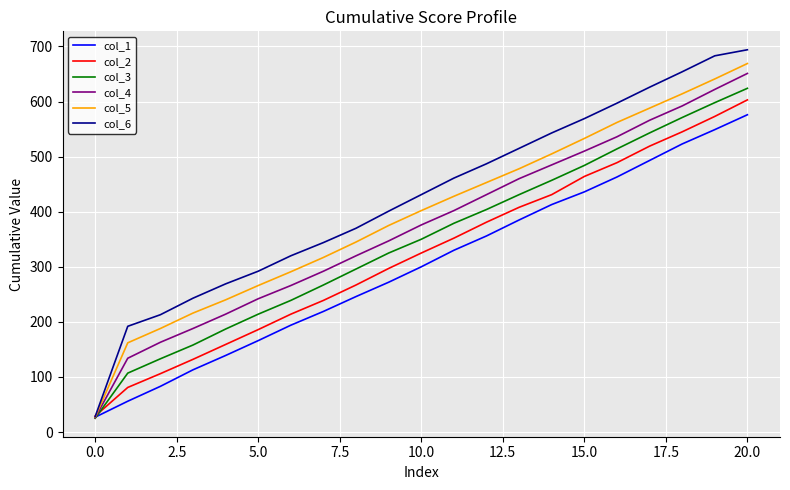

Which series has the largest total across all categories?

col_6